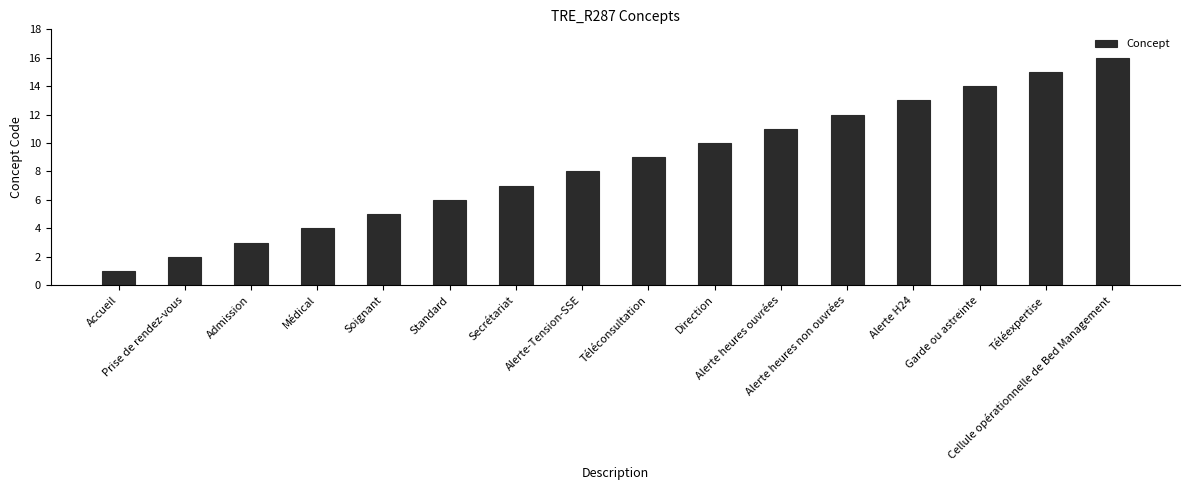

Between Cellule opérationnelle de Bed Management and Alerte H24, which is larger?

Cellule opérationnelle de Bed Management